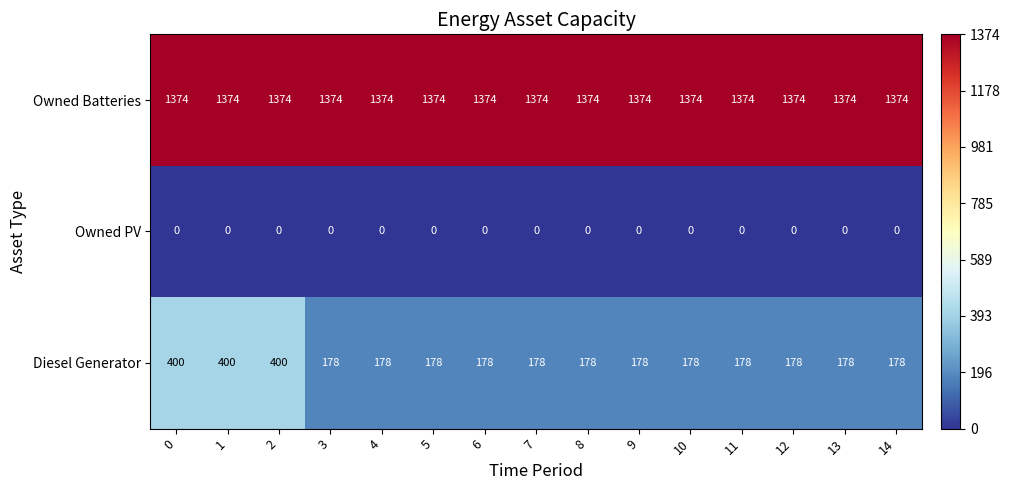

At 10, list the series in order from smallest to largest.

Owned PV, Diesel Generator, Owned Batteries